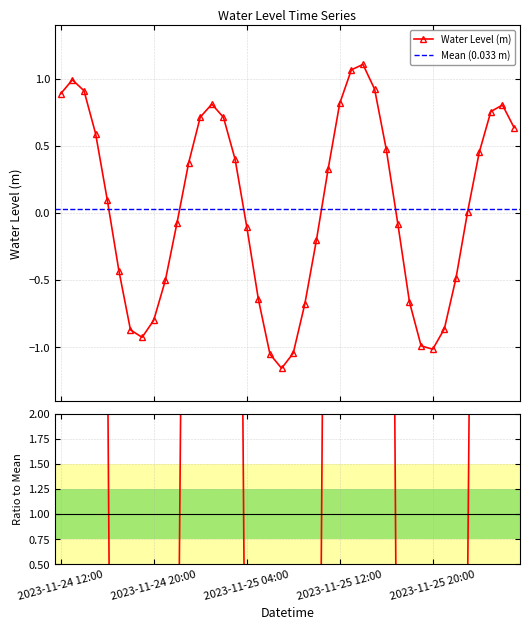

Reading left to right, transcribe all the data shown in this chart.

2023-11-24 12:00=0.9	2023-11-24 13:00=1.0	2023-11-24 14:00=0.9	2023-11-24 15:00=0.6	2023-11-24 16:00=0.1	2023-11-24 17:00=-0.4	2023-11-24 18:00=-0.9	2023-11-24 19:00=-0.9	2023-11-24 20:00=-0.8	2023-11-24 21:00=-0.5	2023-11-24 22:00=-0.1	2023-11-24 23:00=0.4	2023-11-25 00:00=0.7	2023-11-25 01:00=0.8	2023-11-25 02:00=0.7	2023-11-25 03:00=0.4	2023-11-25 04:00=-0.1	2023-11-25 05:00=-0.6	2023-11-25 06:00=-1.1	2023-11-25 07:00=-1.2	2023-11-25 08:00=-1.0	2023-11-25 09:00=-0.7	2023-11-25 10:00=-0.2	2023-11-25 11:00=0.3	2023-11-25 12:00=0.8	2023-11-25 13:00=1.1	2023-11-25 14:00=1.1	2023-11-25 15:00=0.9	2023-11-25 16:00=0.5	2023-11-25 17:00=-0.1	2023-11-25 18:00=-0.7	2023-11-25 19:00=-1.0	2023-11-25 20:00=-1.0	2023-11-25 21:00=-0.9	2023-11-25 22:00=-0.5	2023-11-25 23:00=0.0	2023-11-26 00:00=0.5	2023-11-26 01:00=0.8	2023-11-26 02:00=0.8	2023-11-26 03:00=0.6